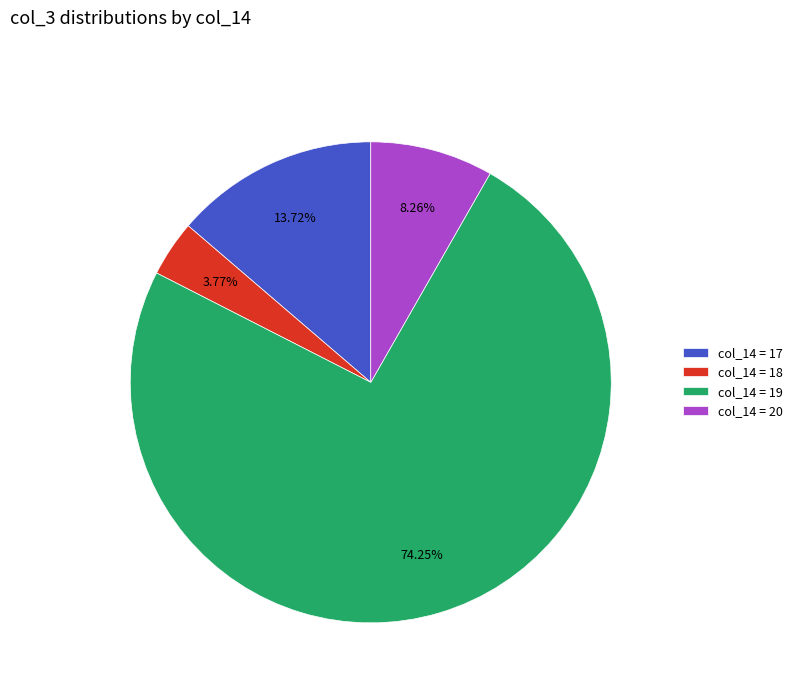

Count the number of slices in the pie.

4